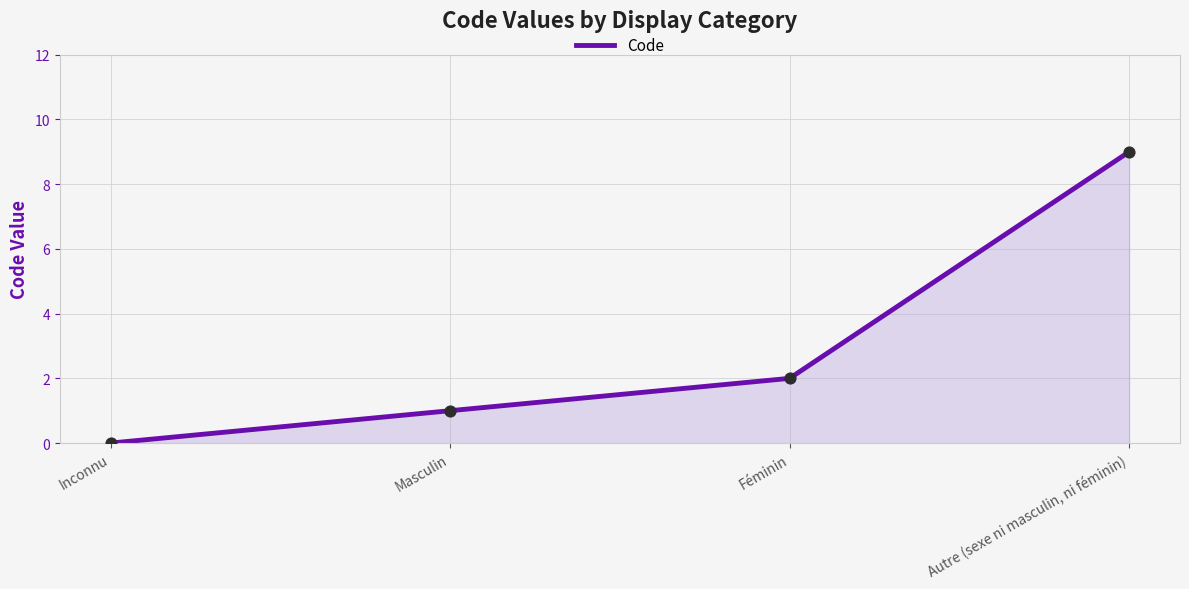

Which has a higher value, Autre (sexe ni masculin, ni féminin) or Inconnu?

Autre (sexe ni masculin, ni féminin)